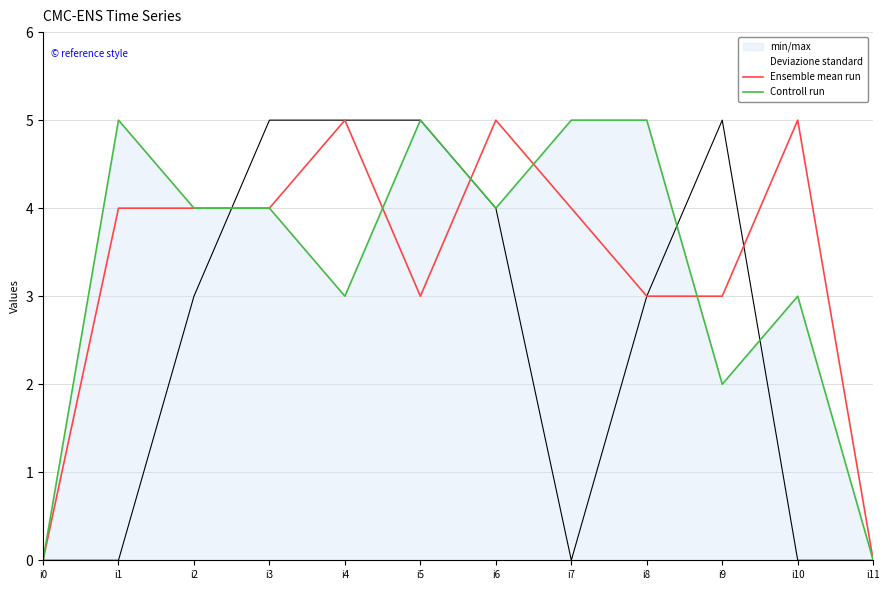

What is the difference between the second highest and second lowest values in the Controll run series?

5